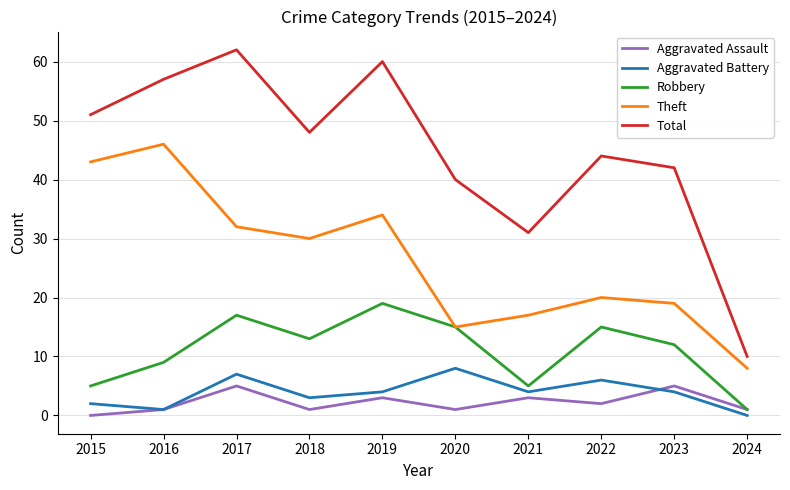

Is the value of Aggravated Assault at 2015 greater than the value of Robbery at 2022?

No